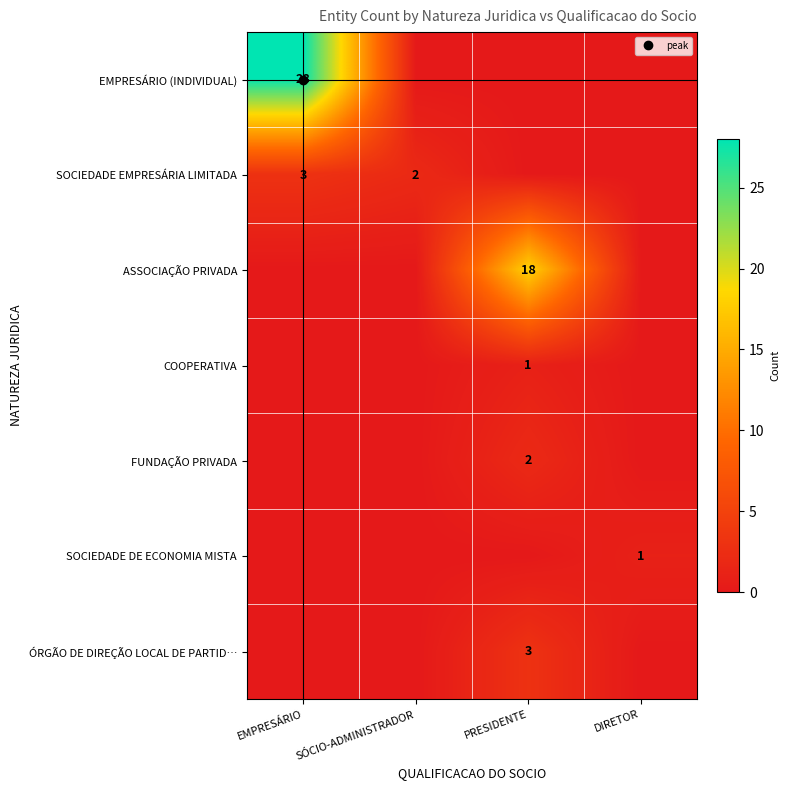

What is the sum of all COOPERATIVA values?

1